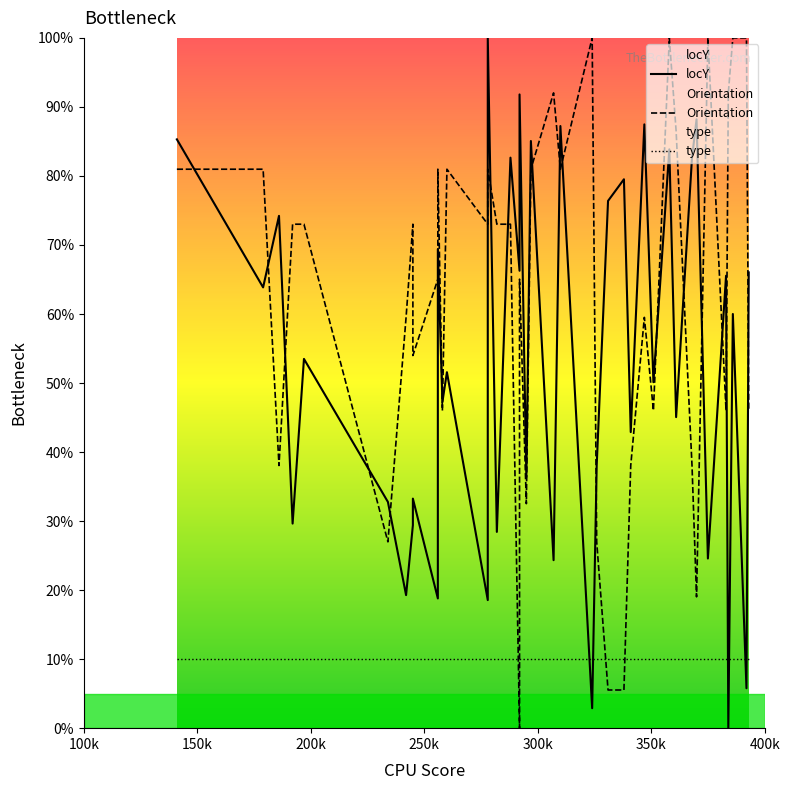

True or false: Orientation and locY intersect in this chart.

True